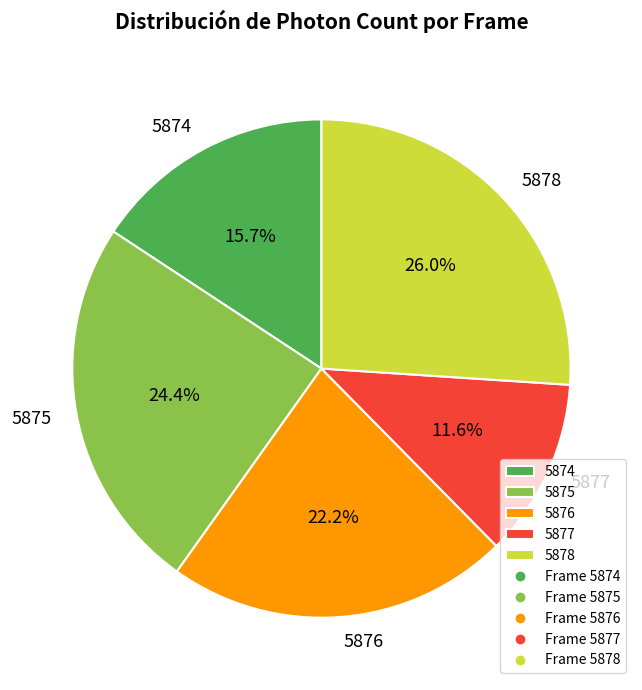

What is the largest slice in the pie chart?

5878